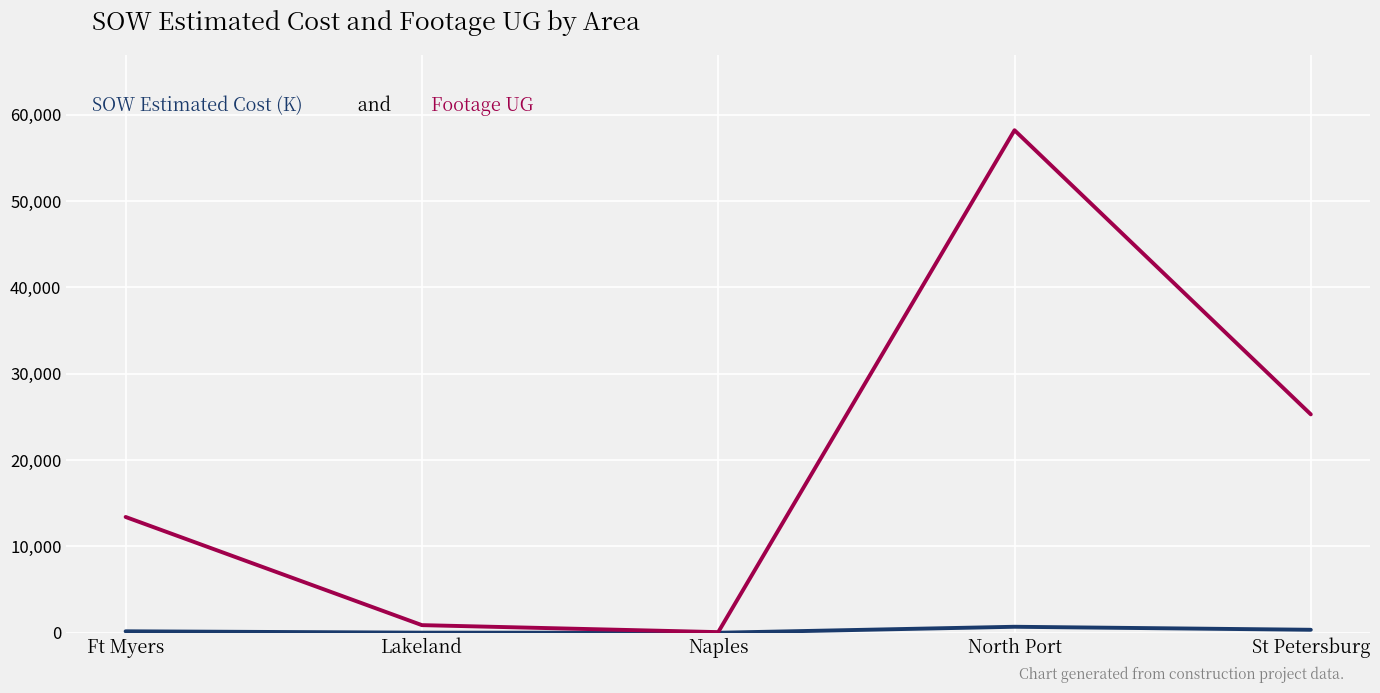

Which category has the highest value across all series?

North Port